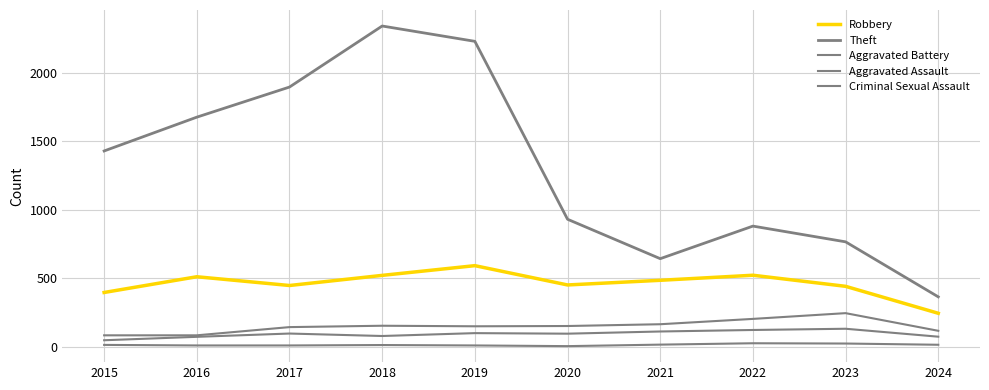

How many lines are shown in the chart?

5